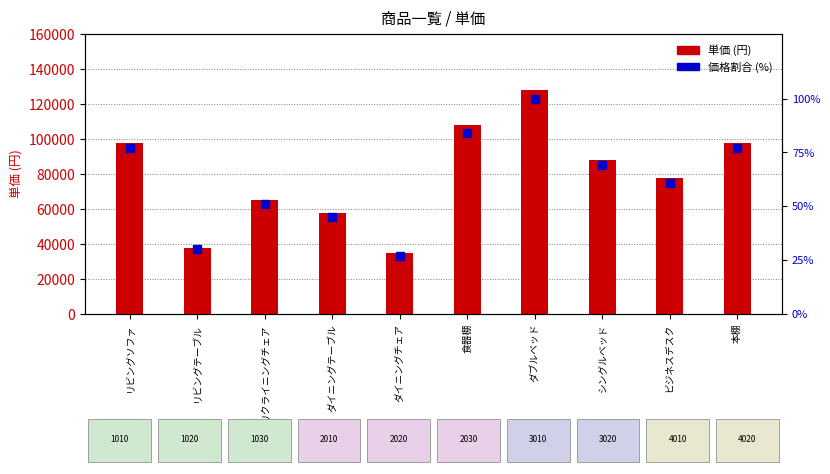

Which series reaches the maximum Y coordinate?

単価 (円)